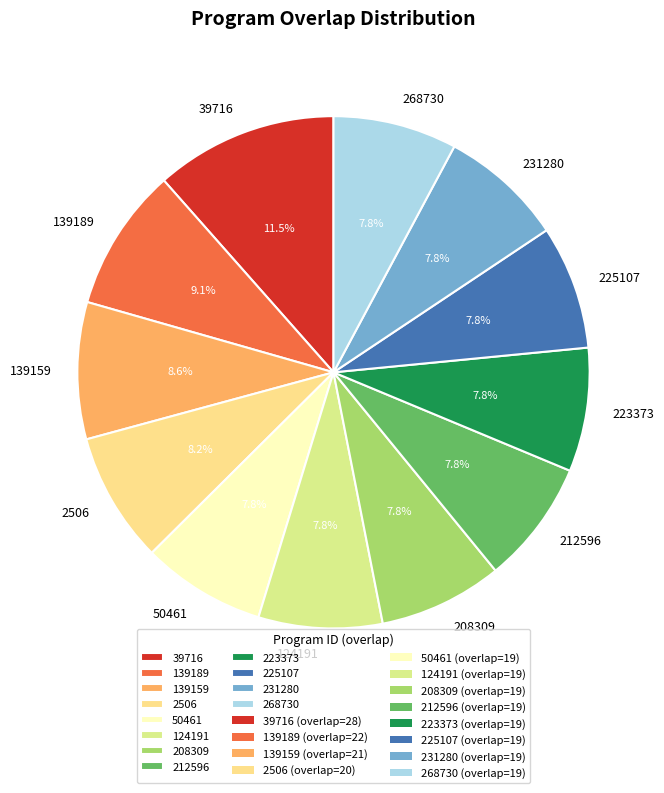

Which has a higher value, 39716 or 268730?

39716